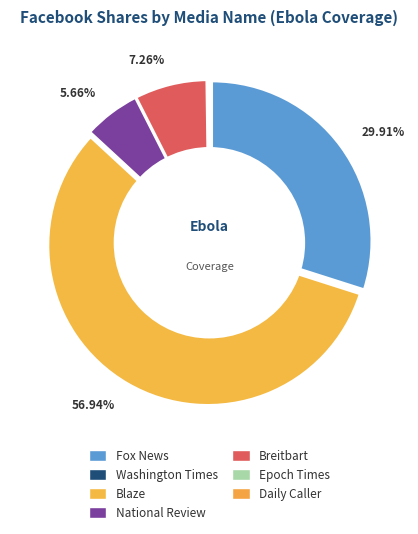

Rank the categories by value from lowest to highest.

Washington Times, Epoch Times, Daily Caller, National Review, Breitbart, Fox News, Blaze